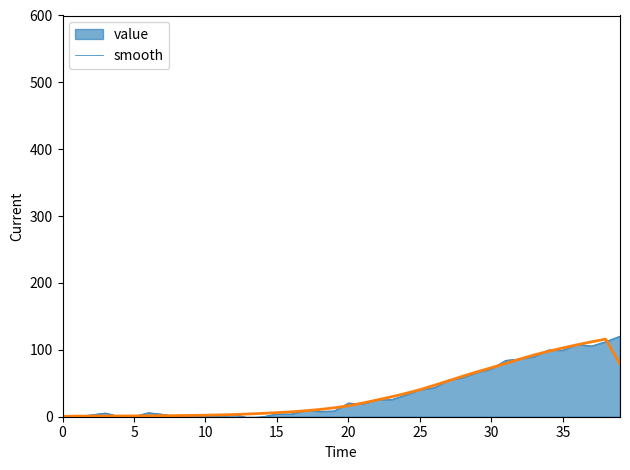

What is the greatest value displayed?

120.6